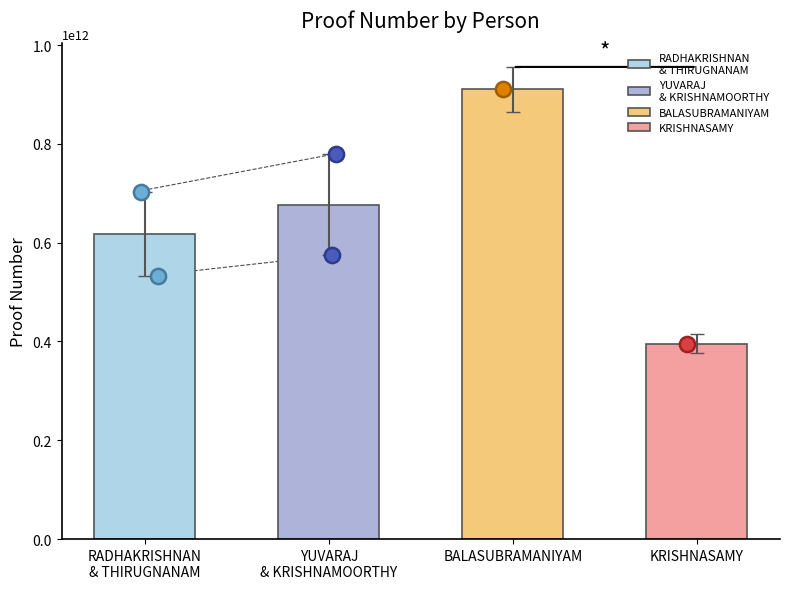

Which has a higher value, BALASUBRAMANIYAM or KRISHNASAMY?

BALASUBRAMANIYAM